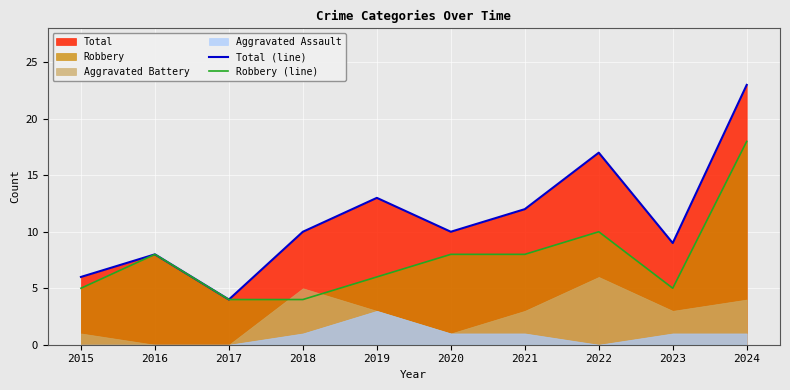

At which label is Robbery (line) closest to 11?

2022